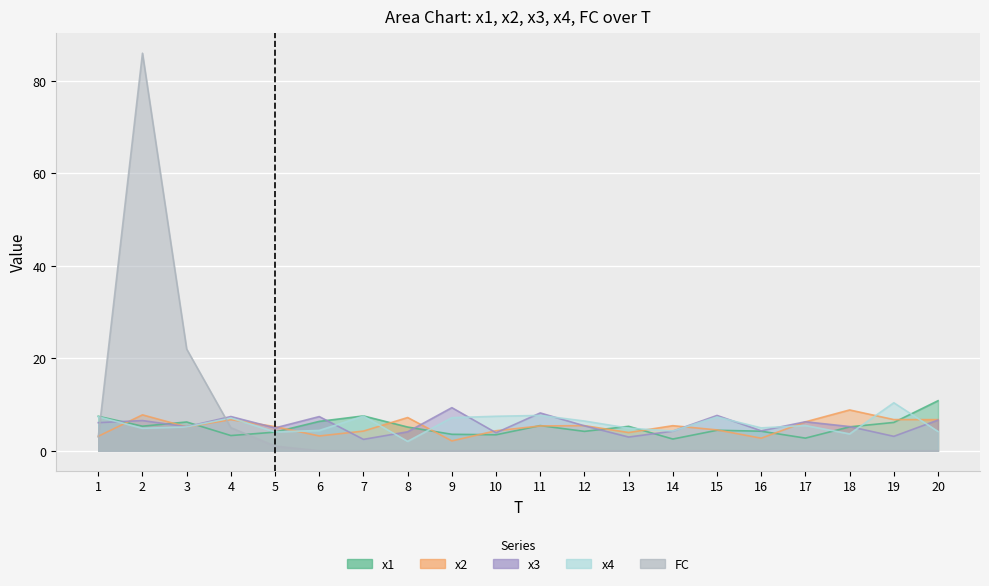

List the series in order of their peak value, highest first.

FC, x1, x4, x3, x2